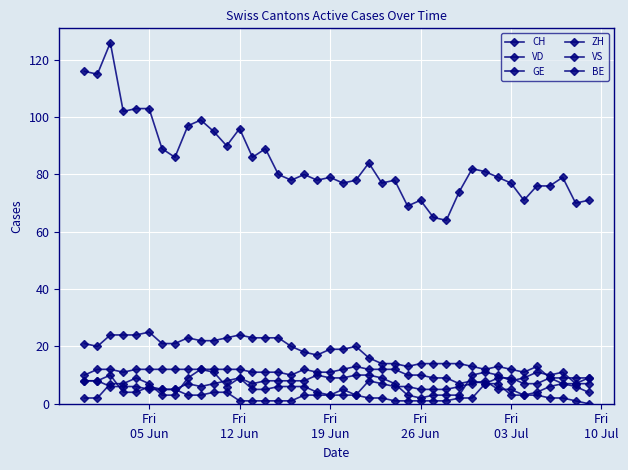

How many ZH values are between 6 and 10?

28